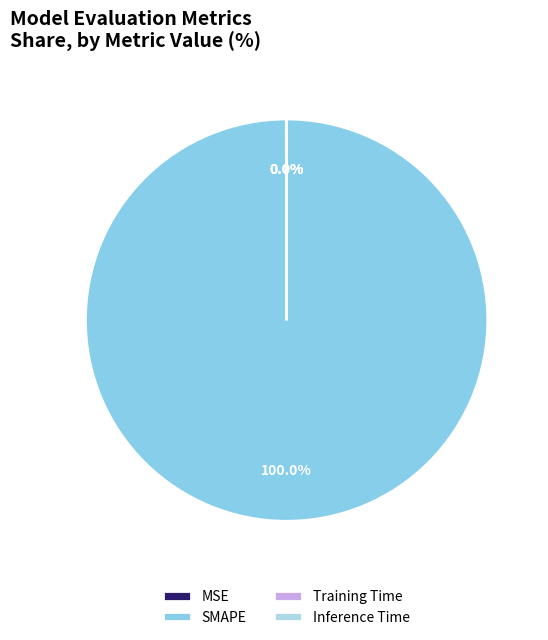

Is it true that SMAPE is 99% of the pie?

False